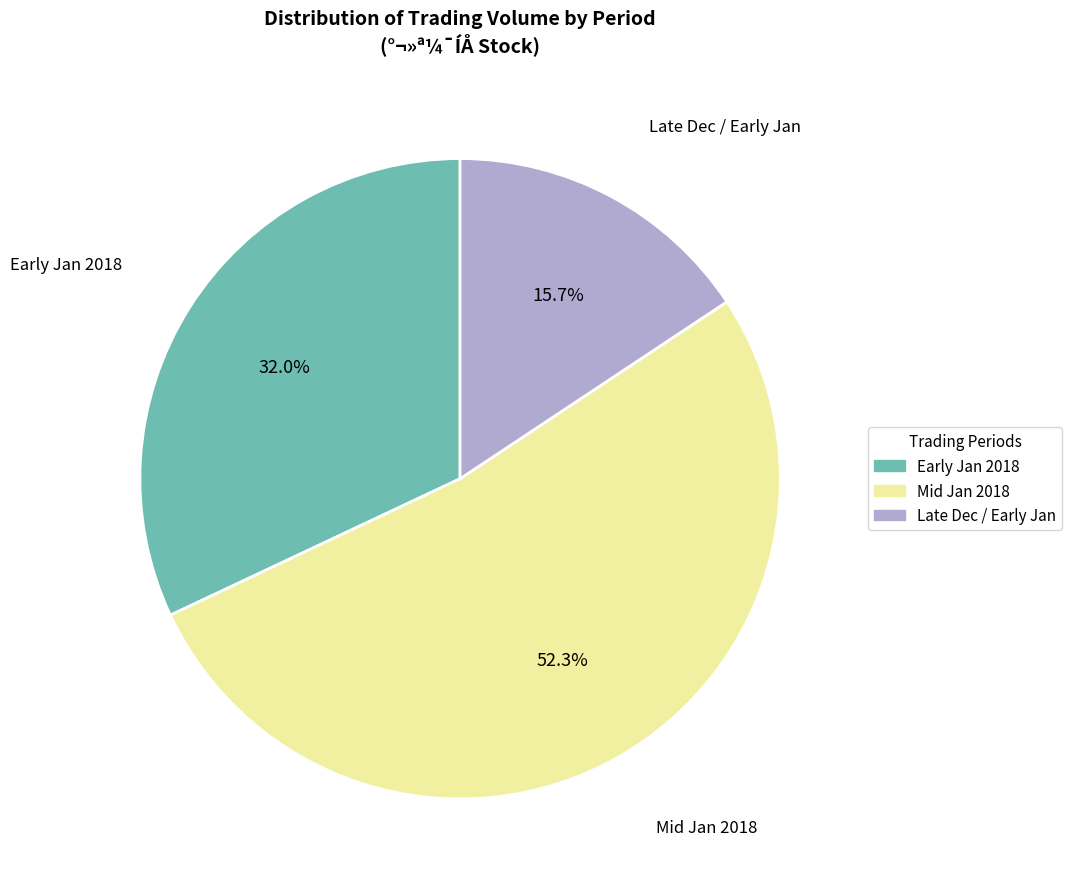

Is there any slice that represents more than half of the pie?

Yes